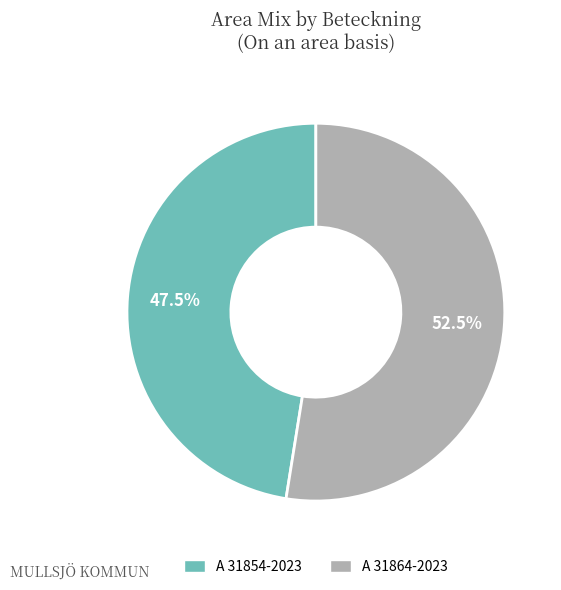

How many slices are in this pie chart?

2